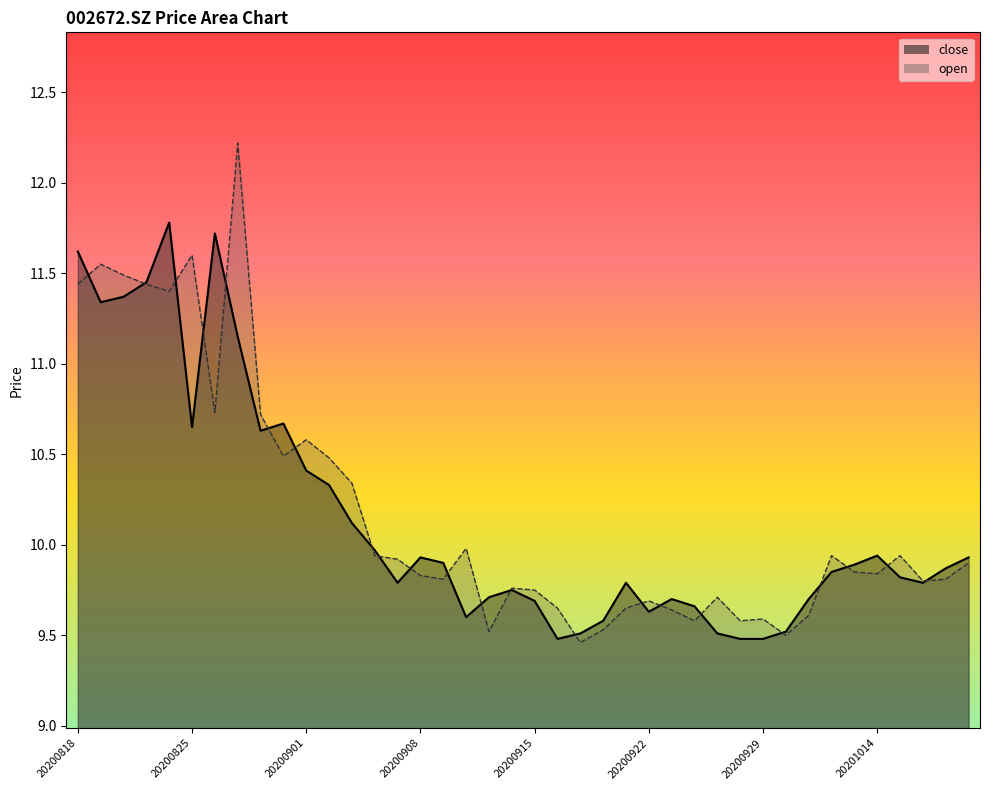

Which series has the largest range (max minus min)?

open